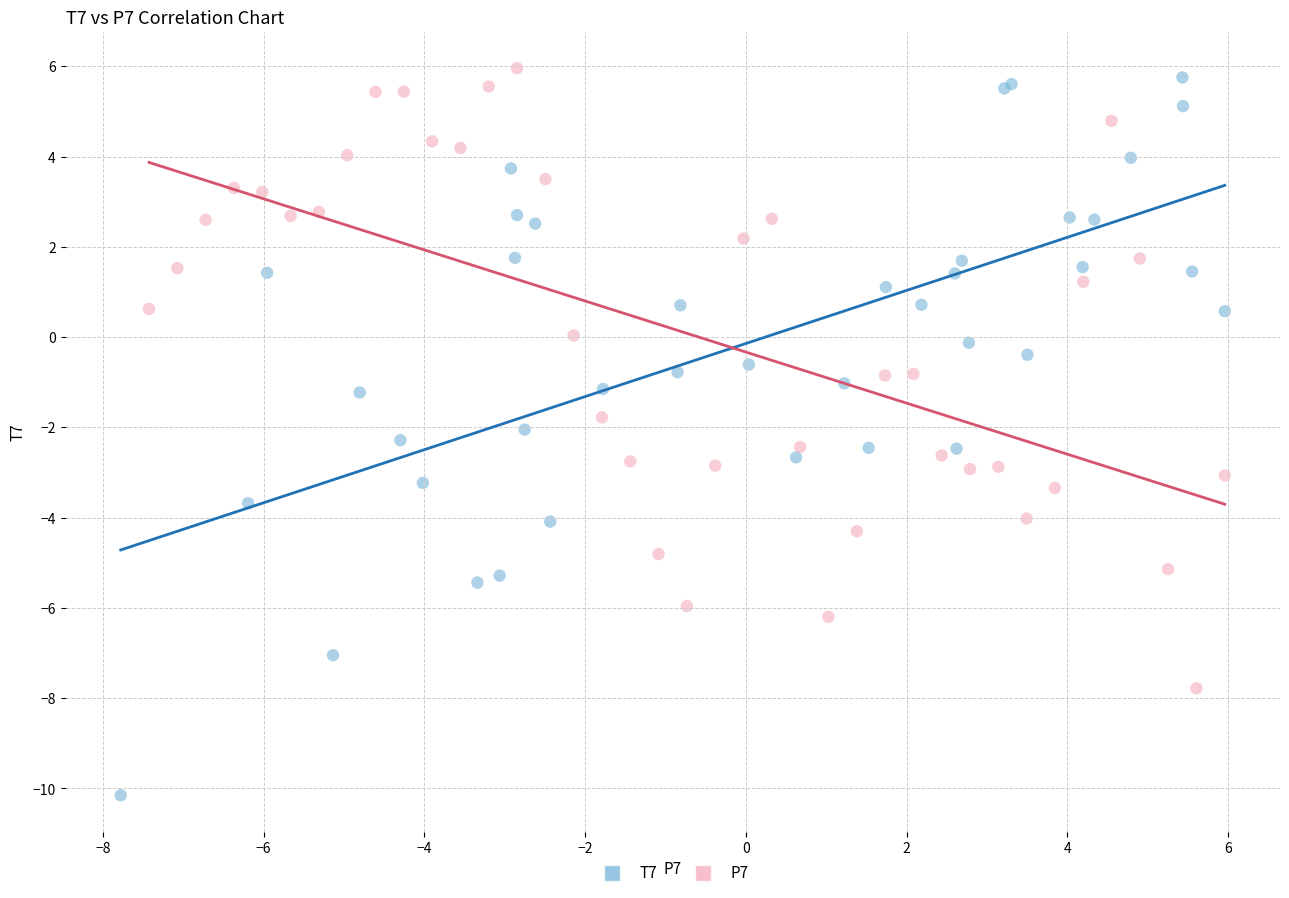

What are all the series names shown in the legend?

T7, P7